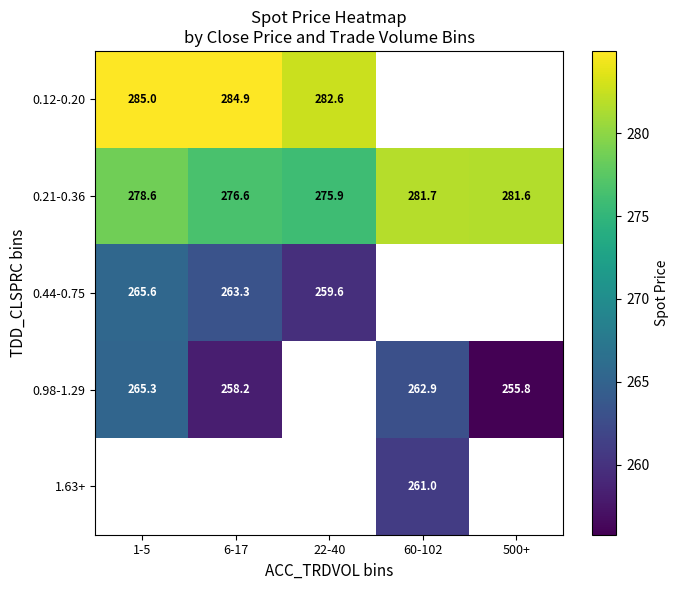

At which label is 0.21-0.36 closest to 278?

1-5